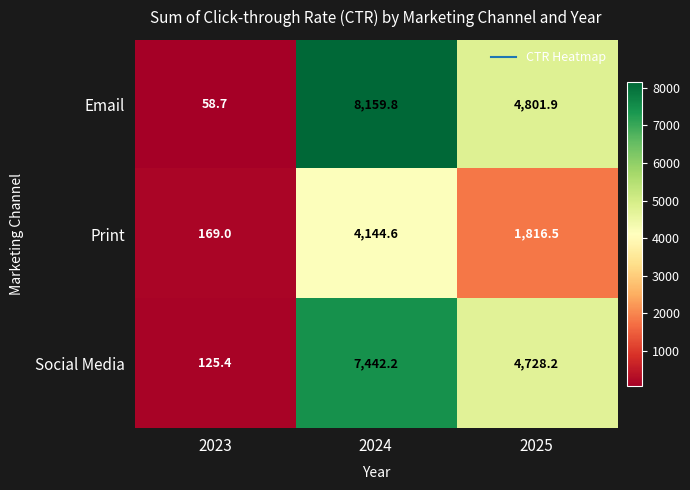

What is the difference between the maximum and minimum values in the Email series?

8101.1